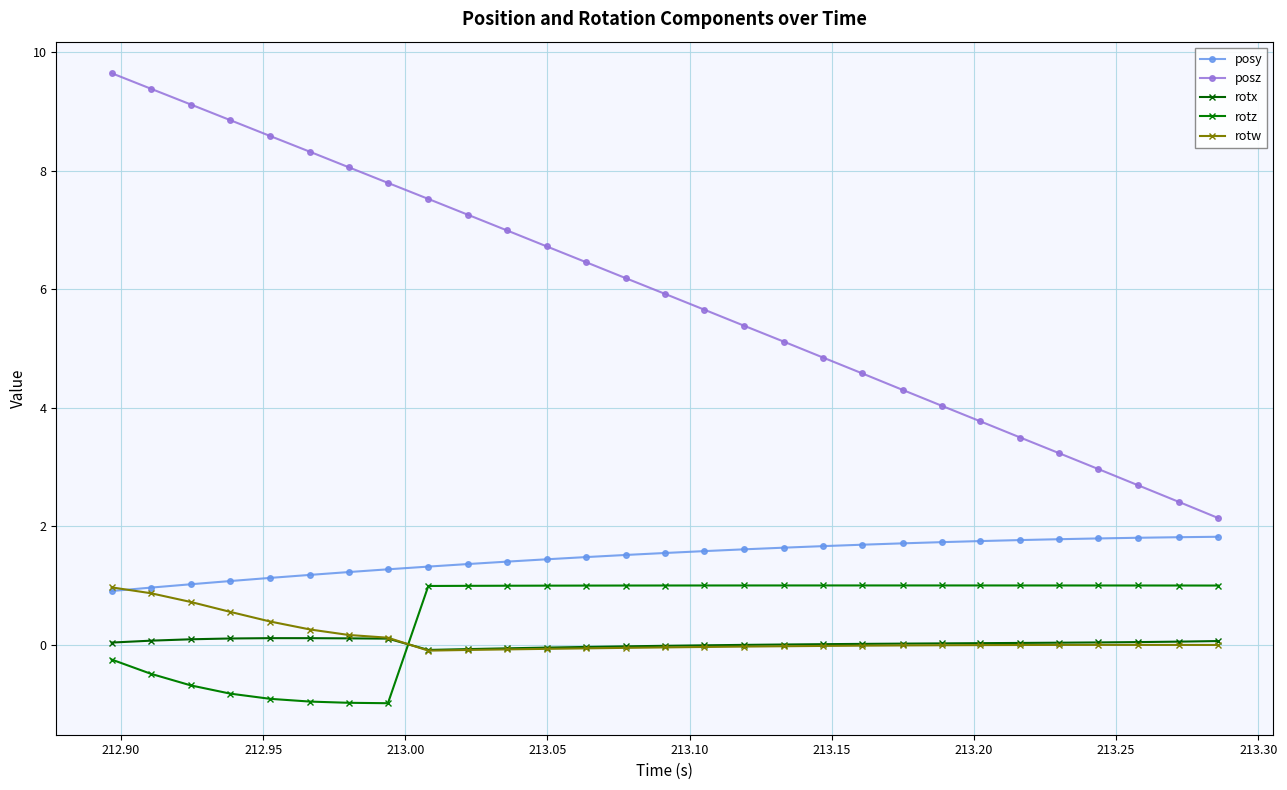

Does the chart have visible grid lines?

Yes